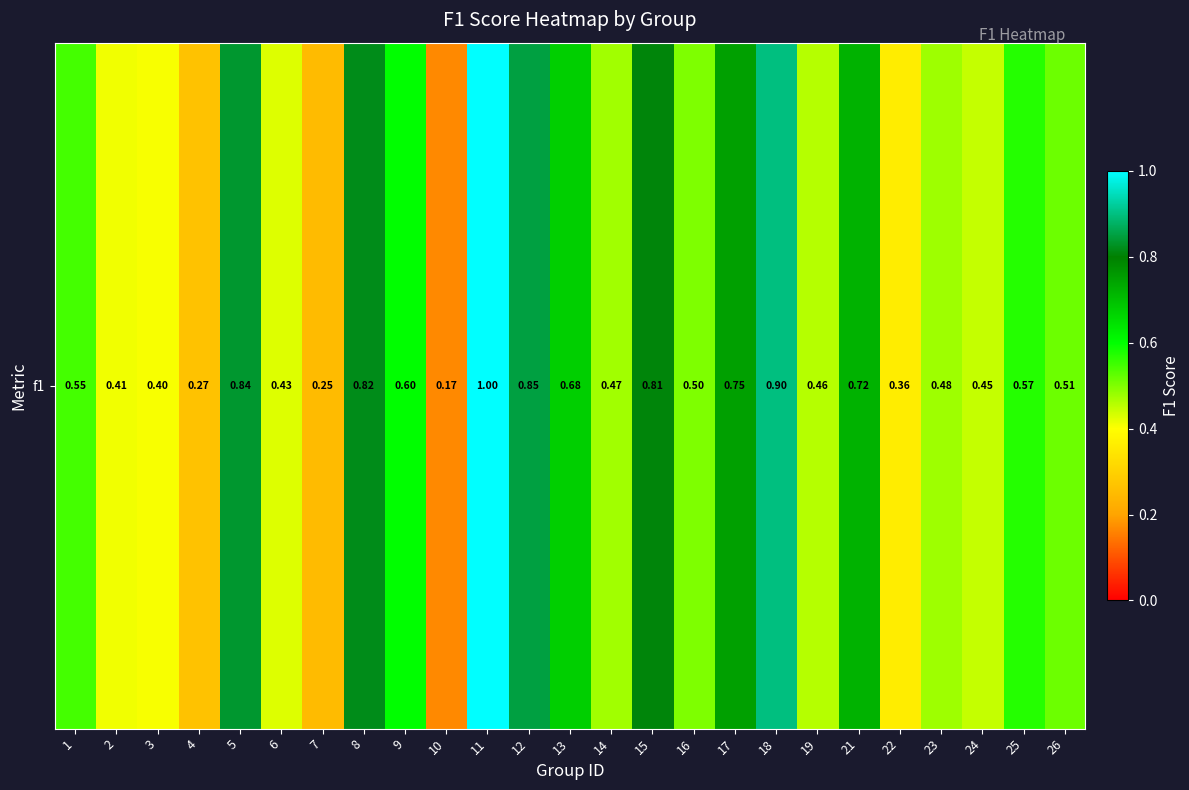

Where is the data nearest to the value 0?

10